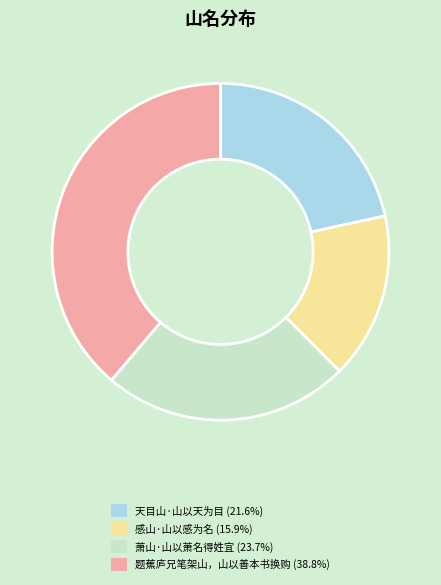

Which slice is the smallest?

感山·山以感为名